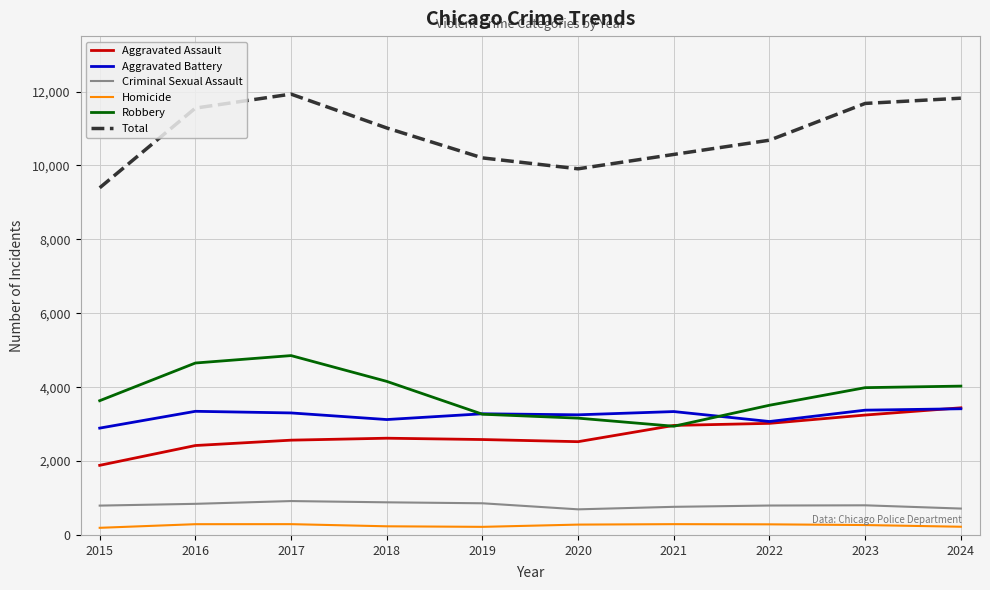

Which series has the largest range (max minus min)?

Total